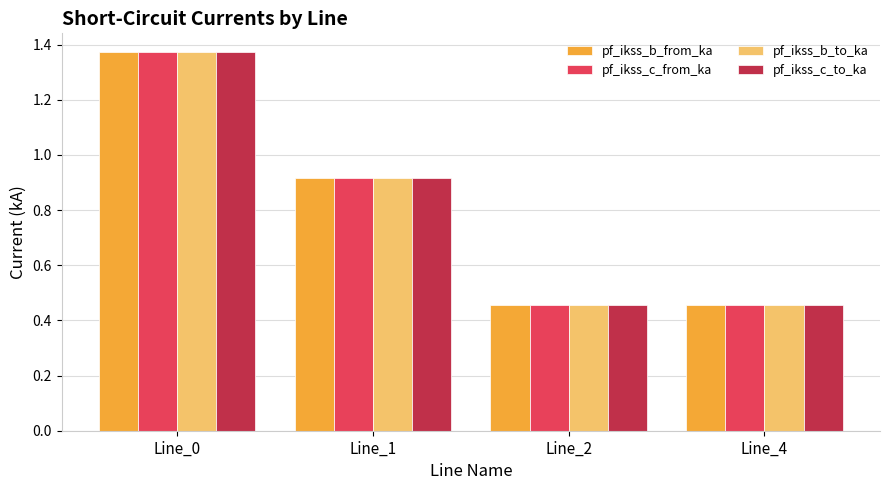

How many bars are there in total?

16